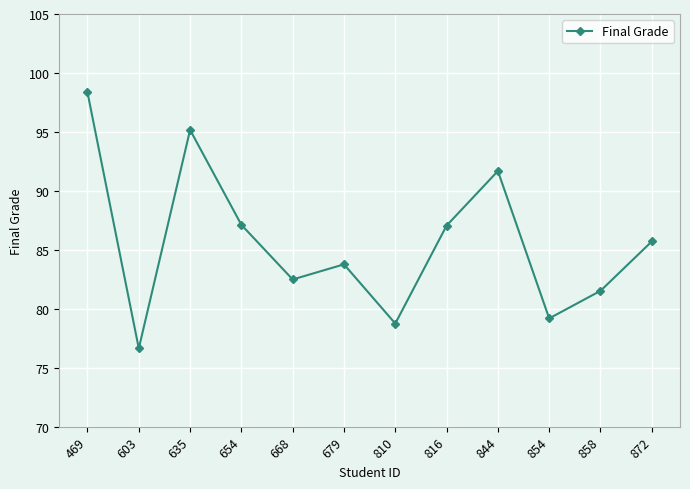

Count the number of data series in this chart.

1